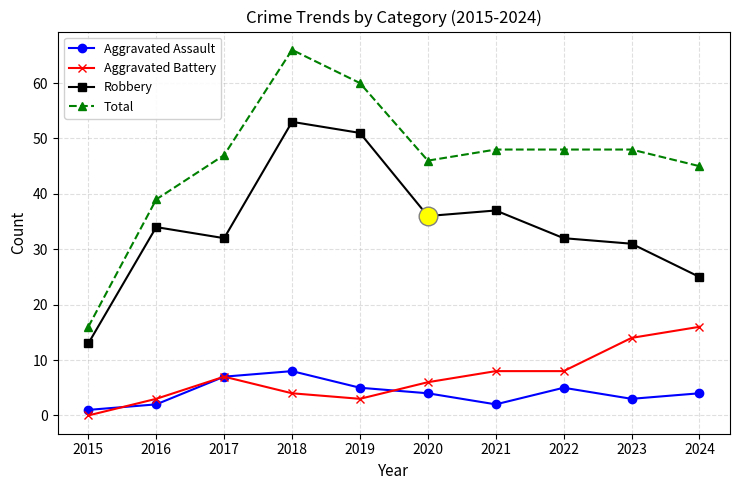

At how many categories does at least one series exceed 58?

2